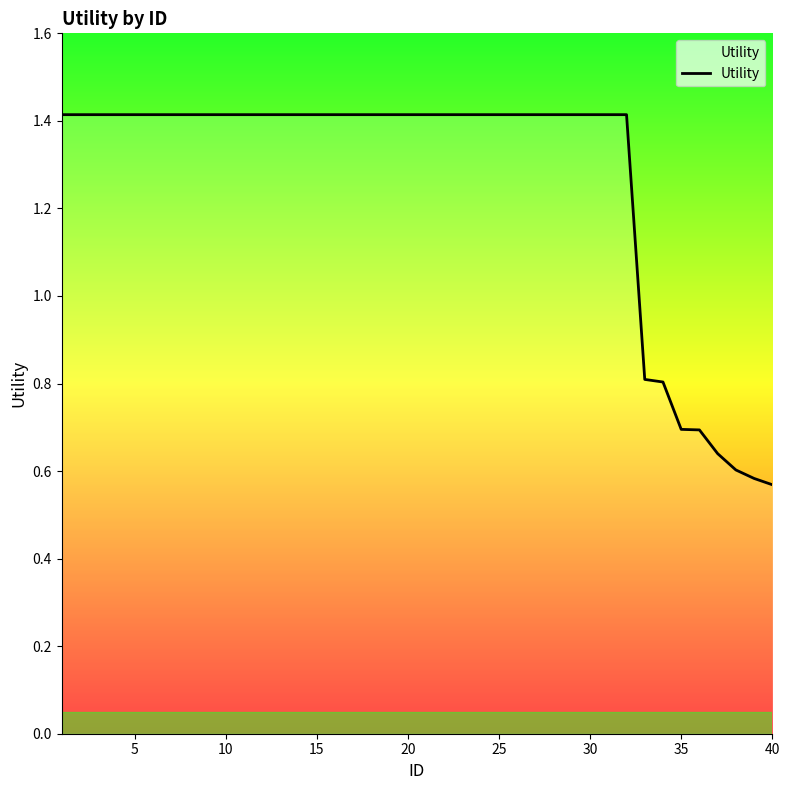

What is the difference between the maximum and minimum values?

0.8